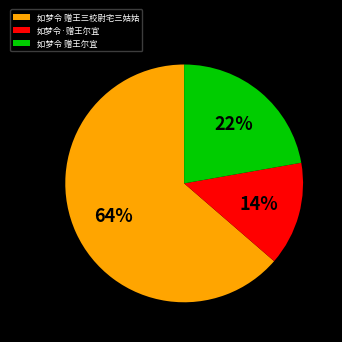

To the nearest percent, what is the difference between the 如梦令 赠王尔宜 and 如梦令·赠王尔宜 slice percentages?

8%